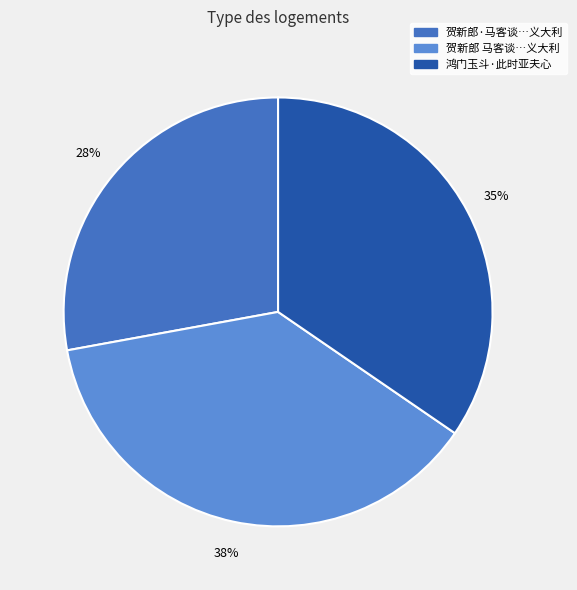

To the nearest percent, what is the average slice percentage?

33%